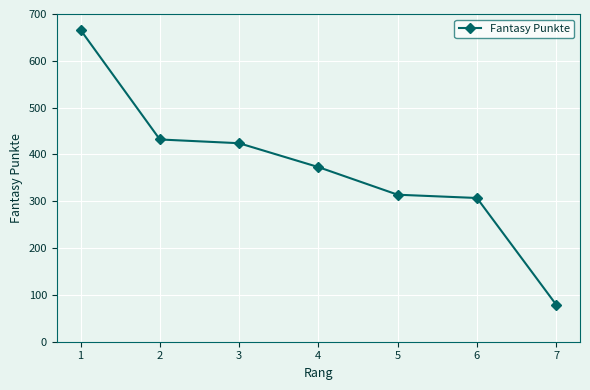

Approximately how many times larger is the value at 3 compared to 2?

1.0